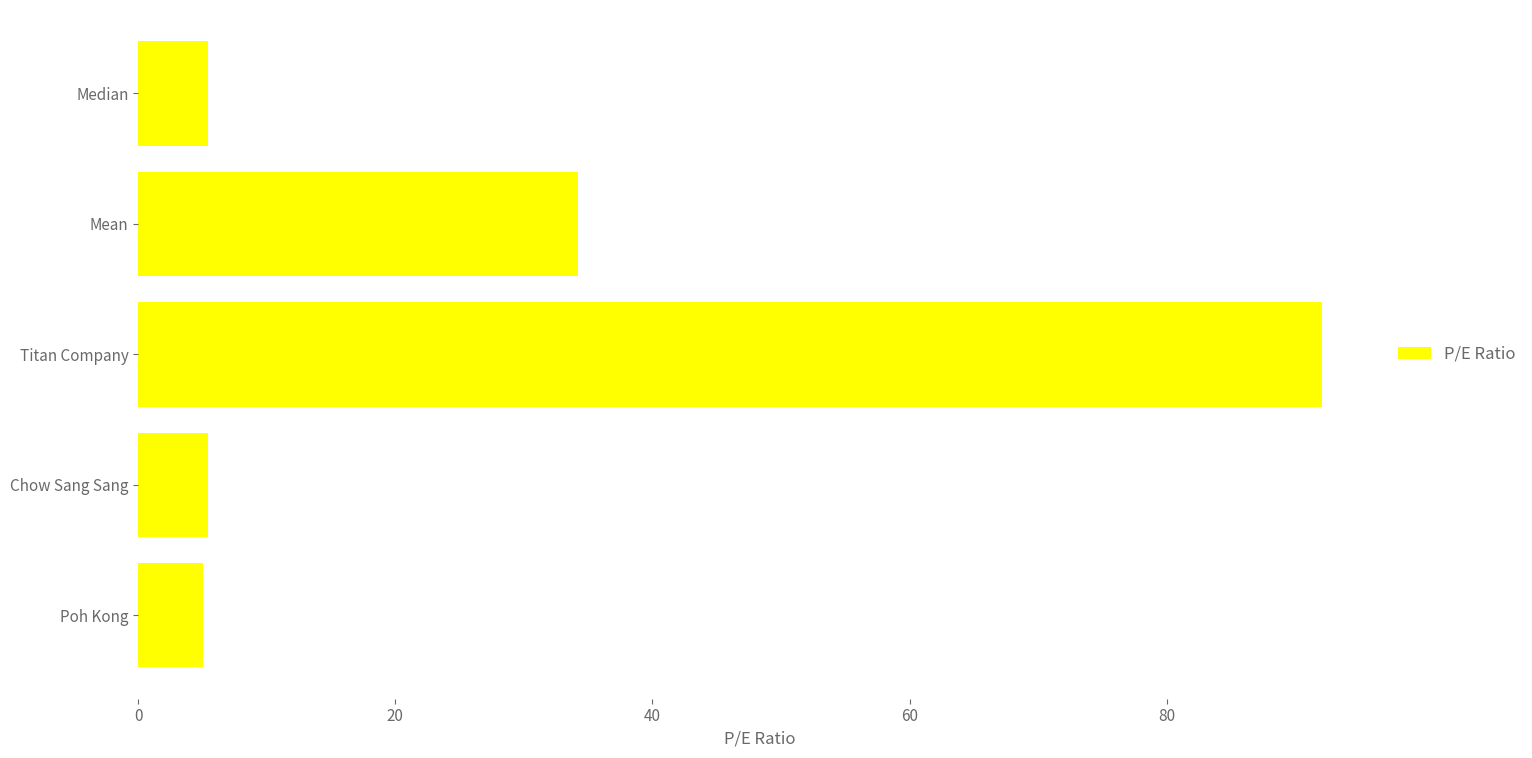

How many bars are there in total?

5